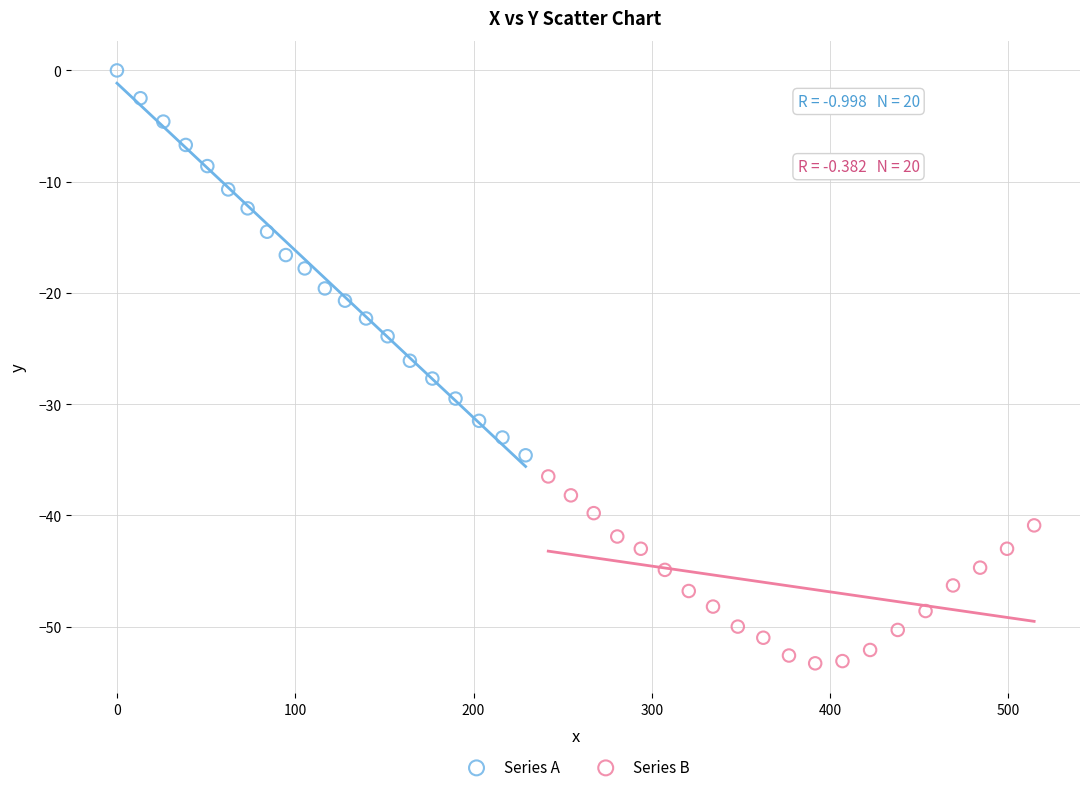

Which series has the widest spread of Y values?

Series A